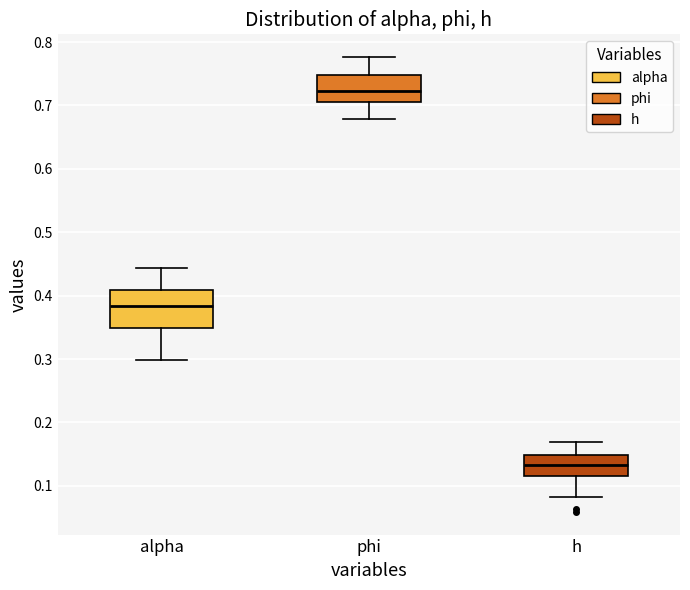

Reading left to right, transcribe this box plot: for each box, give where its median line is, the range the box spans, and where its two whiskers end, as read against the y-axis. The values are not printed on the chart, so give them approximately, as read against the axis.

alpha: median 0.38, box 0.35 to 0.41, whiskers 0.30 to 0.44
phi: median 0.72, box 0.71 to 0.75, whiskers 0.68 to 0.78
h: median 0.13, box 0.12 to 0.15, whiskers 0.08 to 0.17